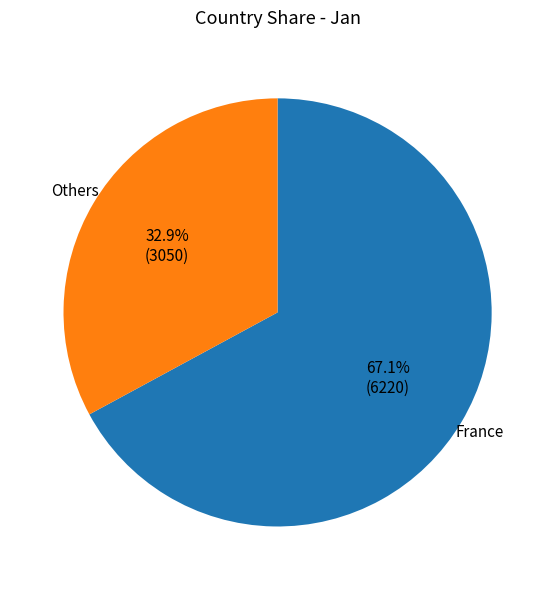

The France slice represents 67% of the pie. True or false?

True